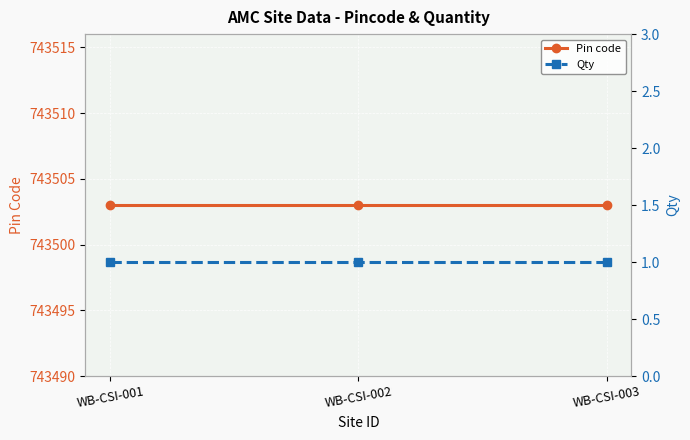

What is the highest value of the Pin code series?

743503